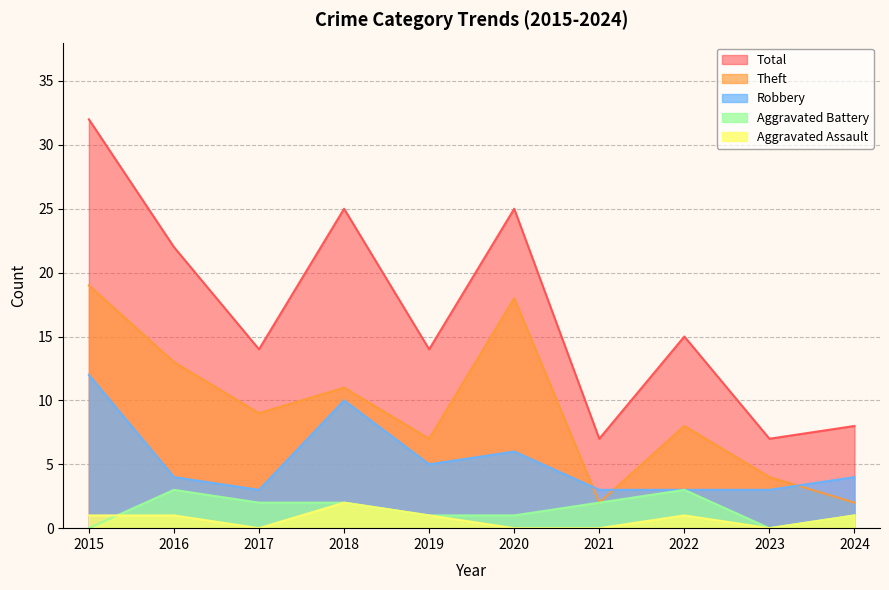

At which category does Robbery reach its first local peak?

2018